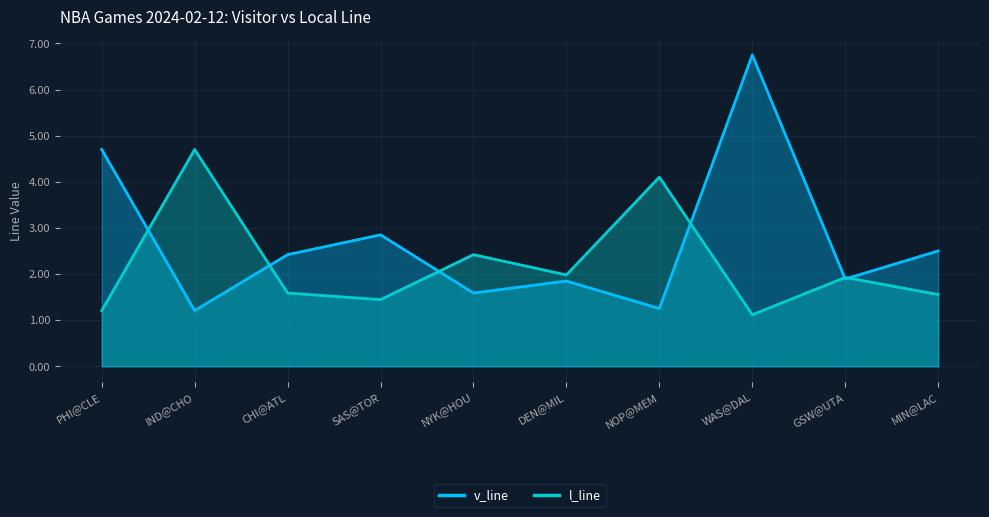

How many lines are shown in the chart?

2